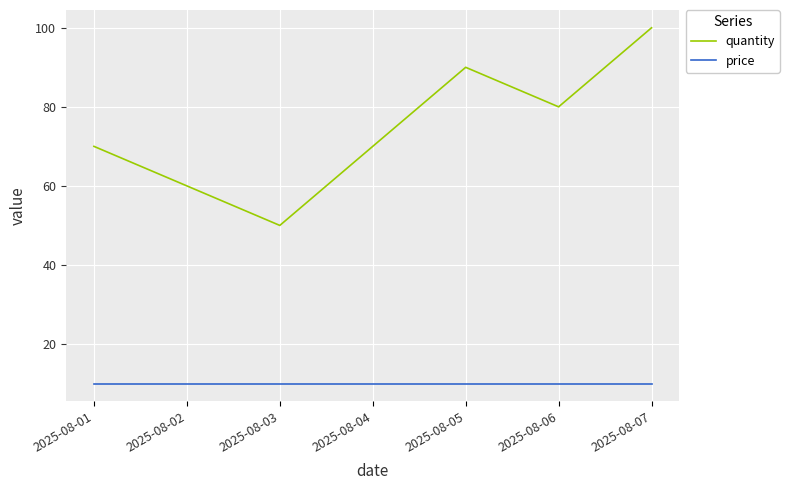

What are all the series names shown in the legend?

quantity, price